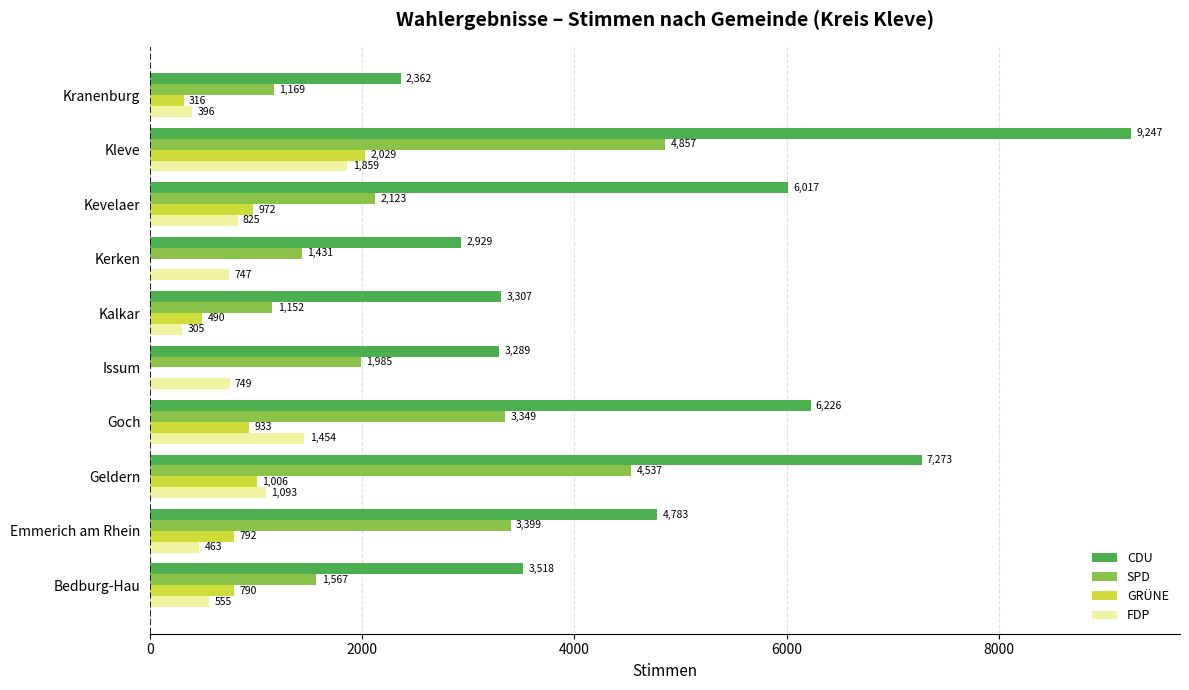

Is the value of CDU at Kalkar greater than the value of FDP at Kerken?

Yes